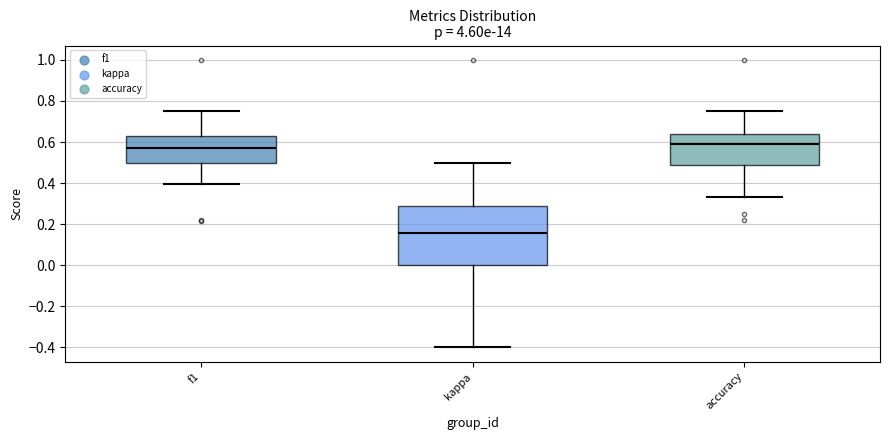

Which box is the tallest, from its lower edge to its upper edge?

kappa